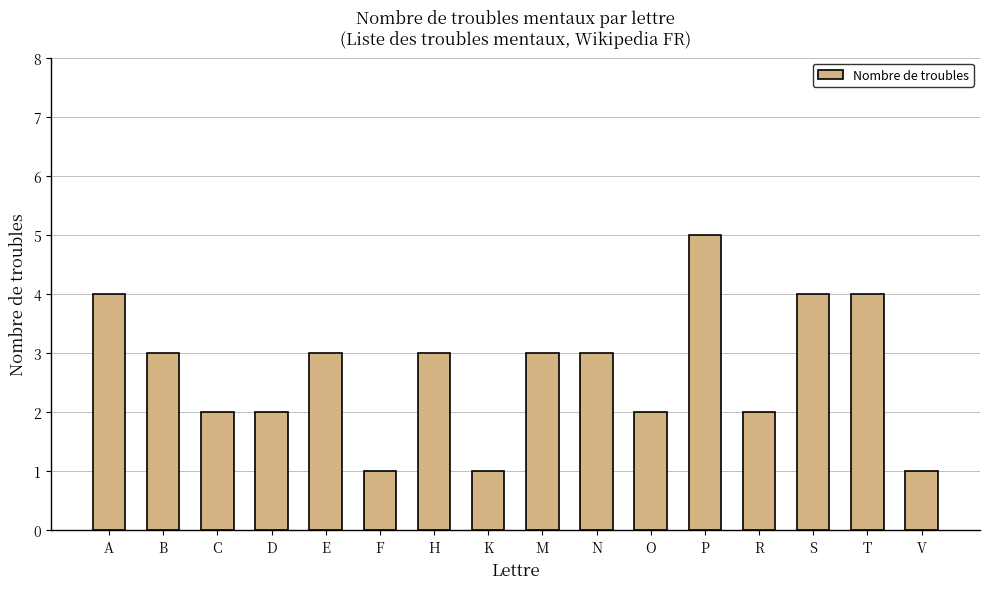

True or false: the data shows 2 at D.

True